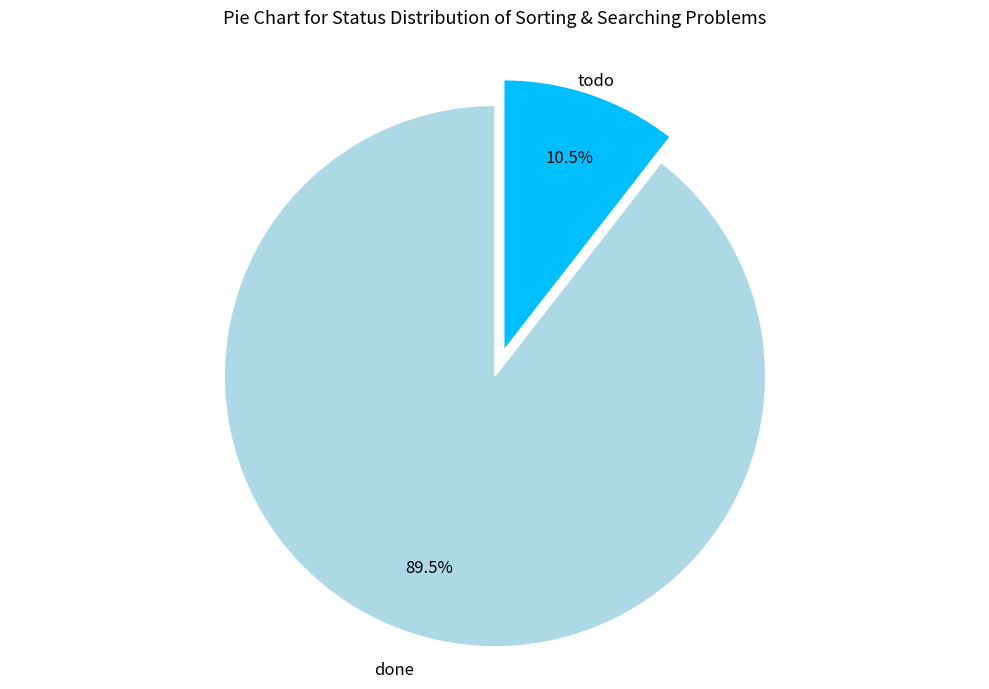

Approximately how many times larger is the value at todo compared to done?

0.1